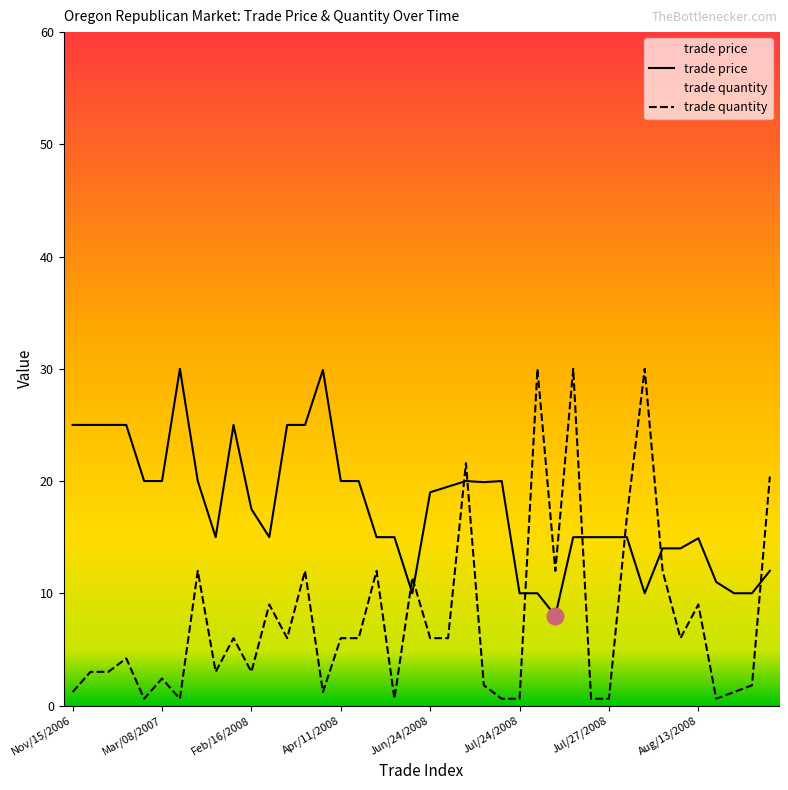

How many lines are shown in the chart?

2